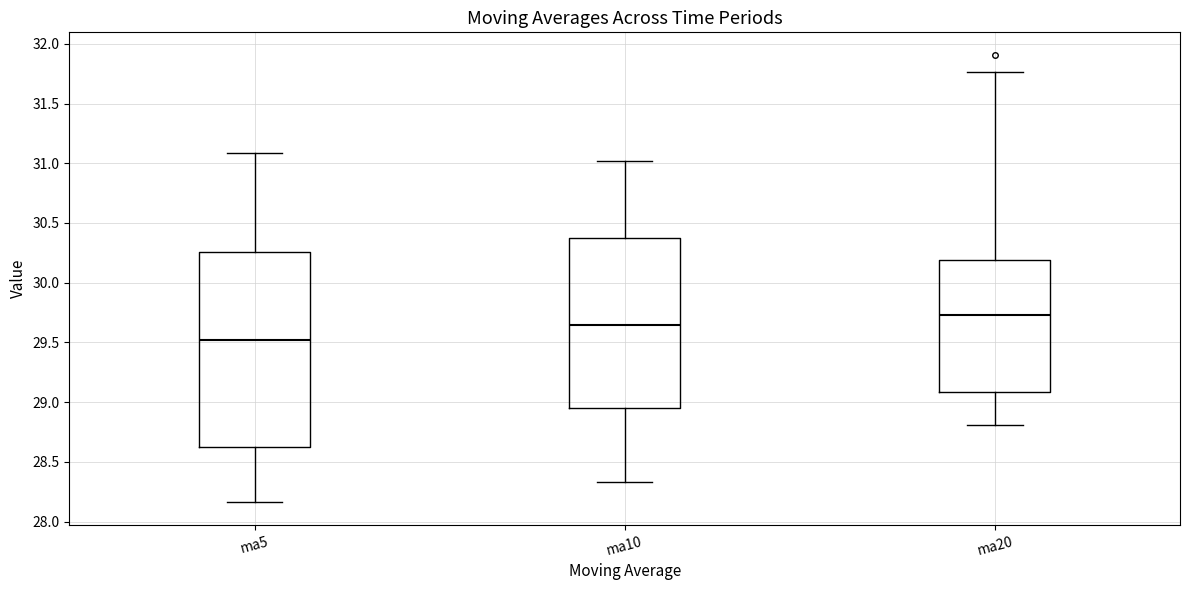

Which box is the tallest, from its lower edge to its upper edge?

ma5